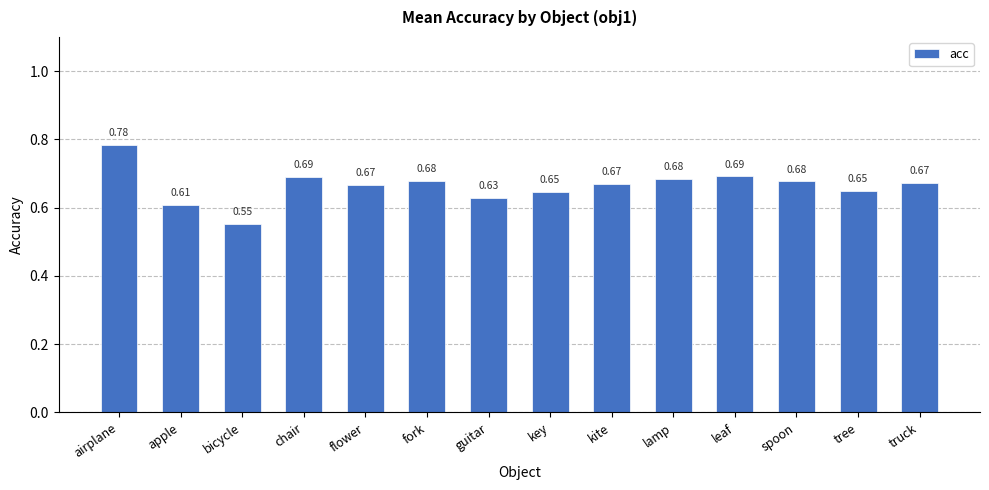

What position from the right is bicycle?

12